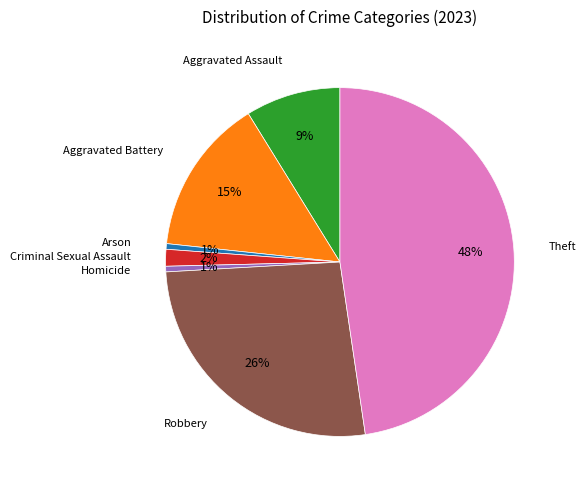

Is there a majority slice in this chart?

No